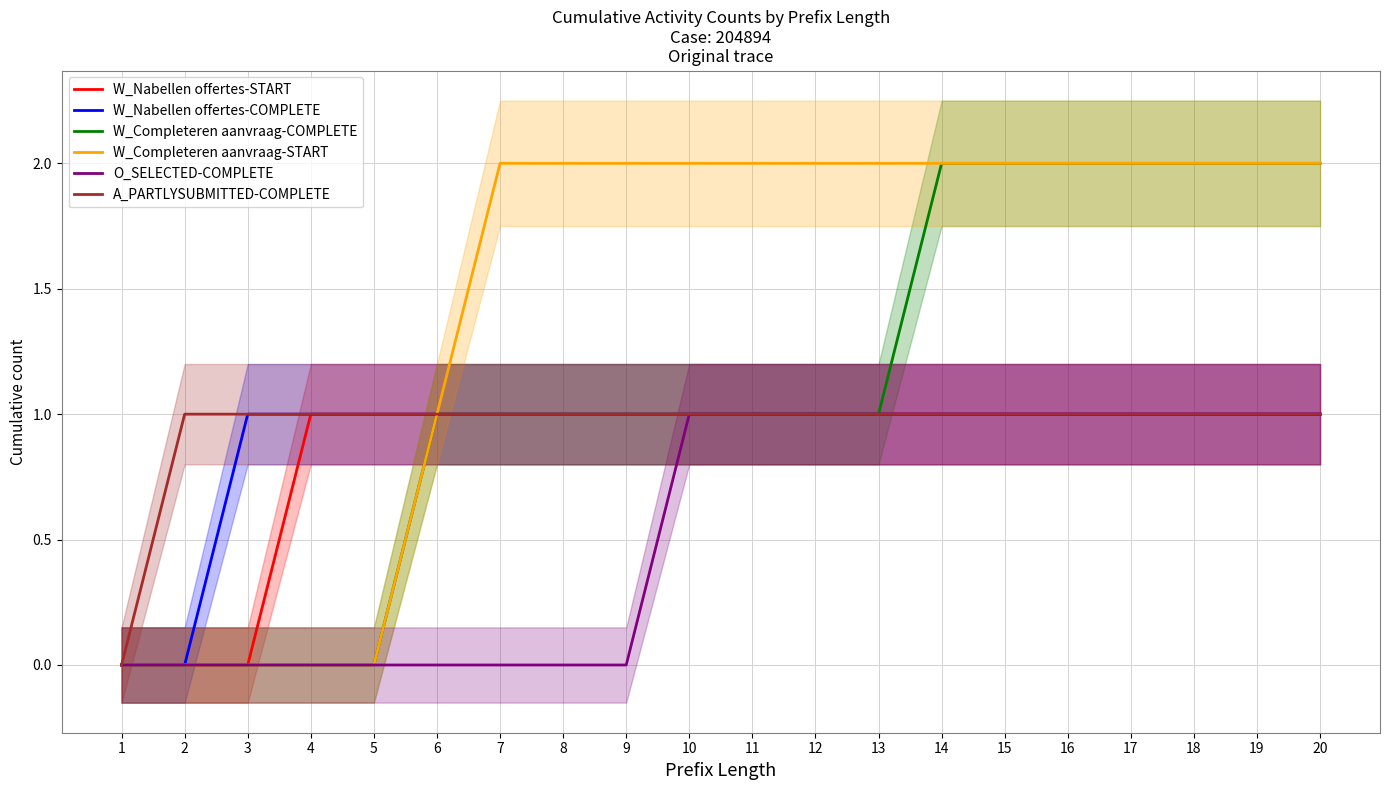

Reading left to right, what are all the values shown in this chart?

W_Nabellen offertes-START: 0	0	0	1	1	1	1	1	1	1	1	1	1	1	1	1	1	1	1	1
W_Nabellen offertes-COMPLETE: 0	0	1	1	1	1	1	1	1	1	1	1	1	1	1	1	1	1	1	1
W_Completeren aanvraag-COMPLETE: 0	0	0	0	0	1	1	1	1	1	1	1	1	2	2	2	2	2	2	2
W_Completeren aanvraag-START: 0	0	0	0	0	1	2	2	2	2	2	2	2	2	2	2	2	2	2	2
O_SELECTED-COMPLETE: 0	0	0	0	0	0	0	0	0	1	1	1	1	1	1	1	1	1	1	1
A_PARTLYSUBMITTED-COMPLETE: 0	1	1	1	1	1	1	1	1	1	1	1	1	1	1	1	1	1	1	1